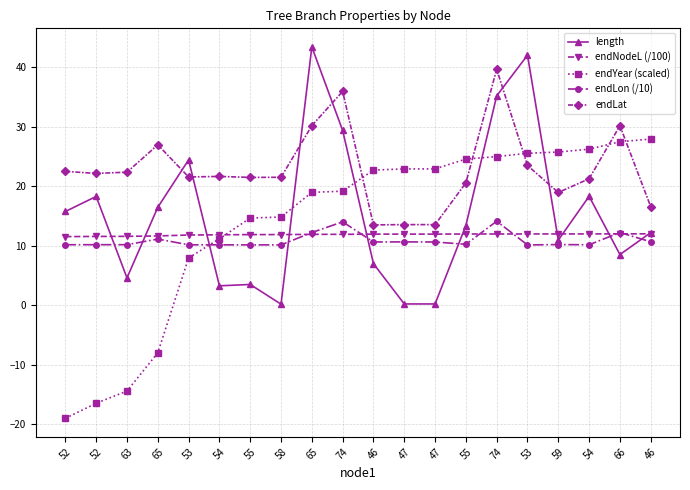

How many lines are shown in the chart?

5